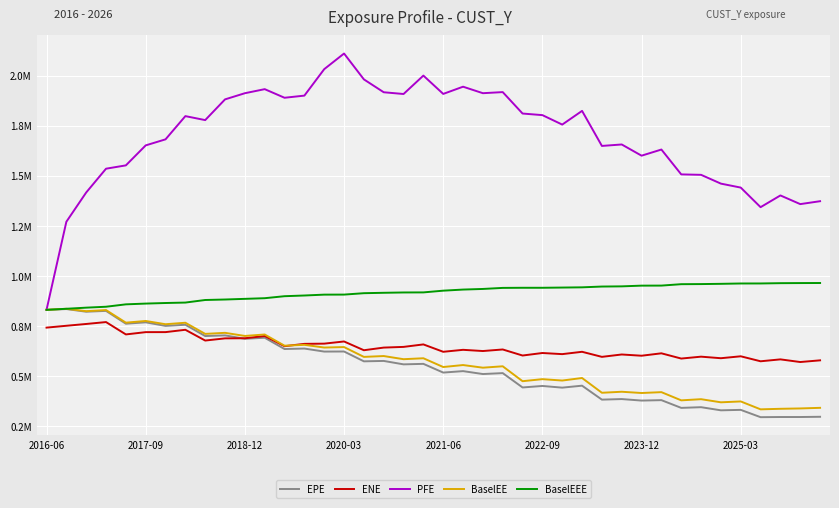

Rank the series by their maximum value, from highest to lowest.

PFE, BaselEEE, BaselEE, EPE, ENE